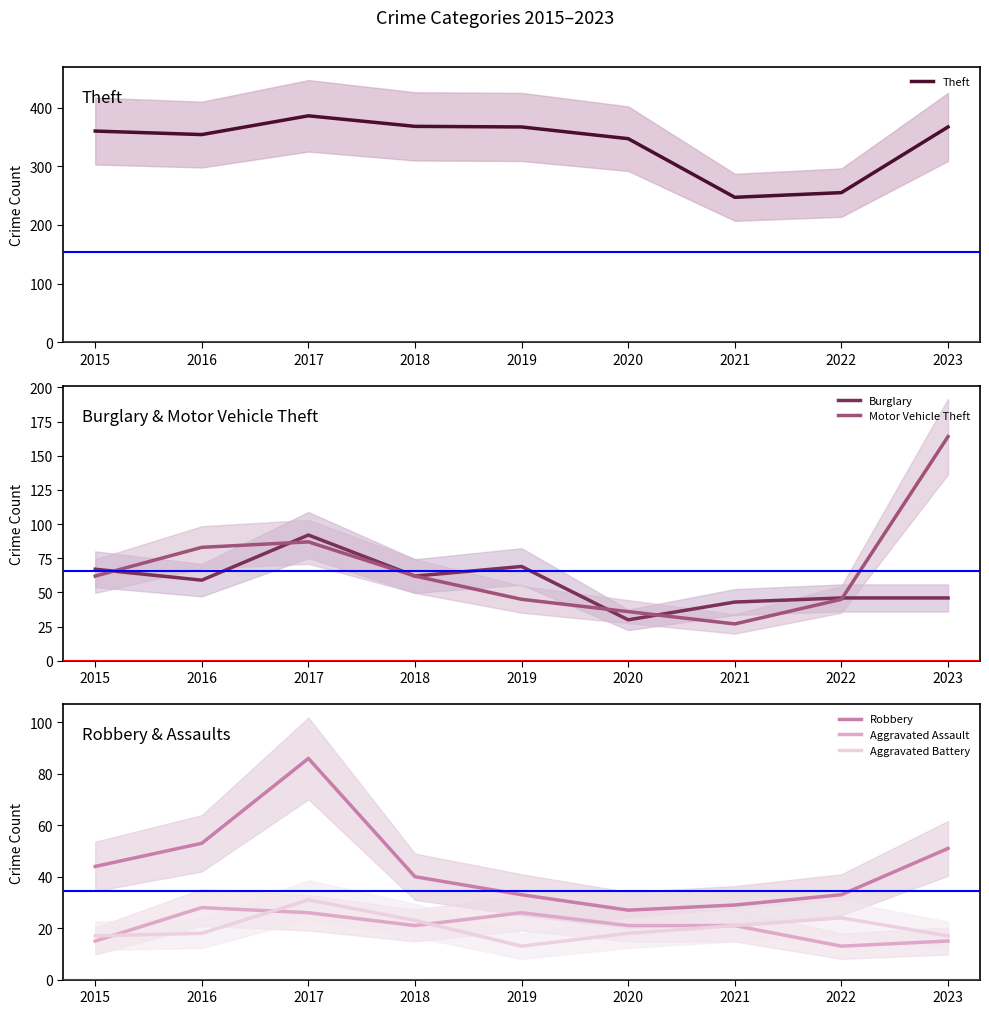

Which series has the widest spread of values?

Theft